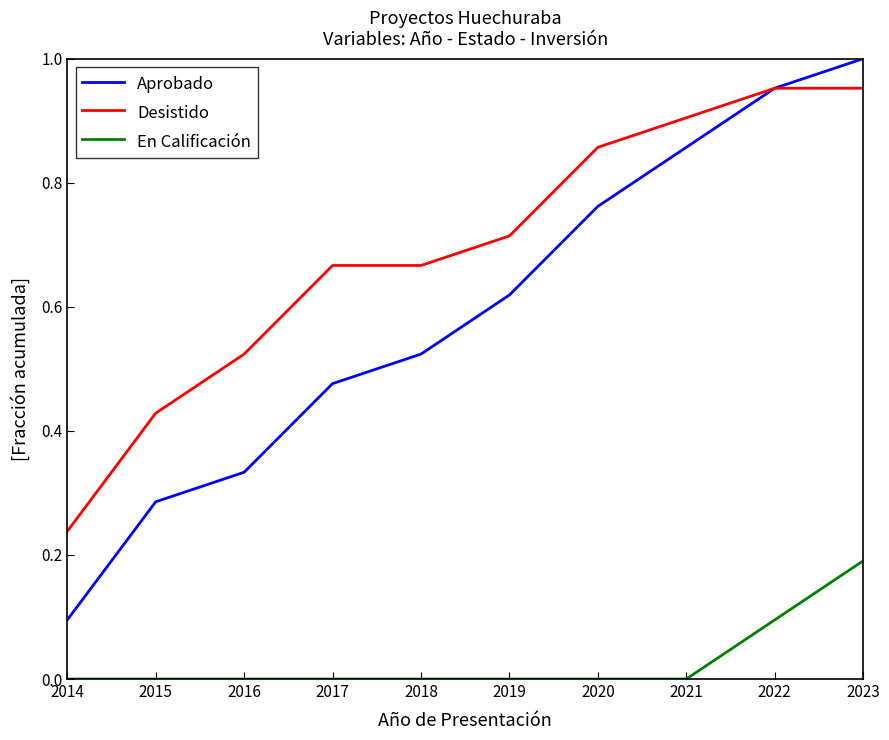

Between 2016 and 2018, which series saw the biggest shift?

Aprobado